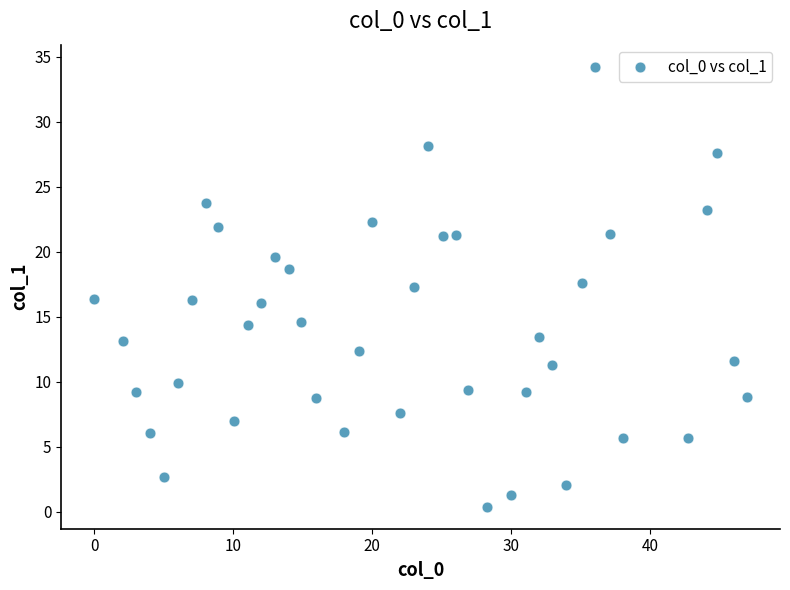

What is the range of X values (max minus min)?

47.0